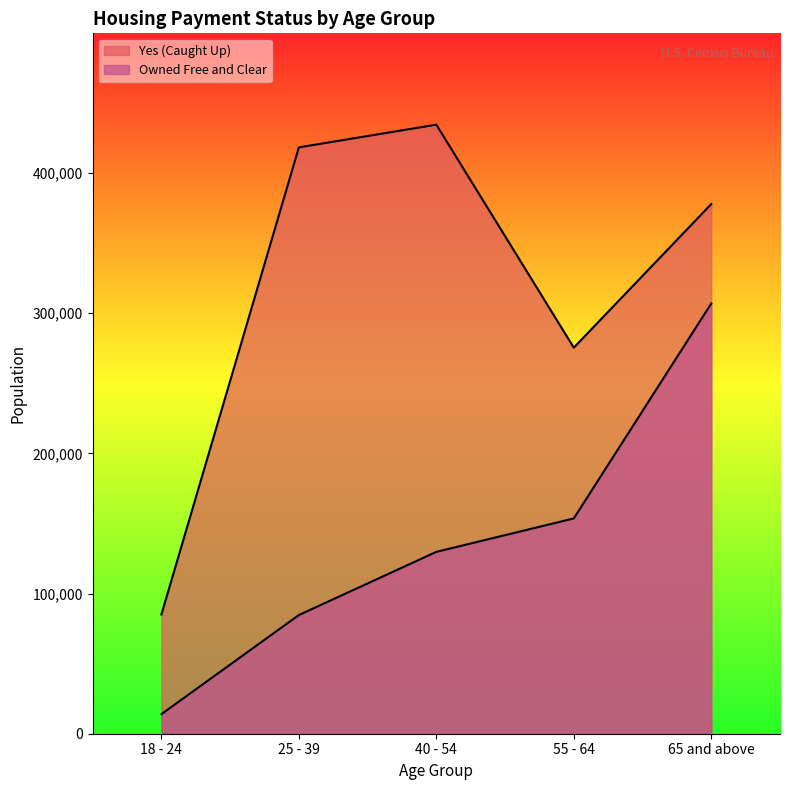

Does the chart have visible grid lines?

No